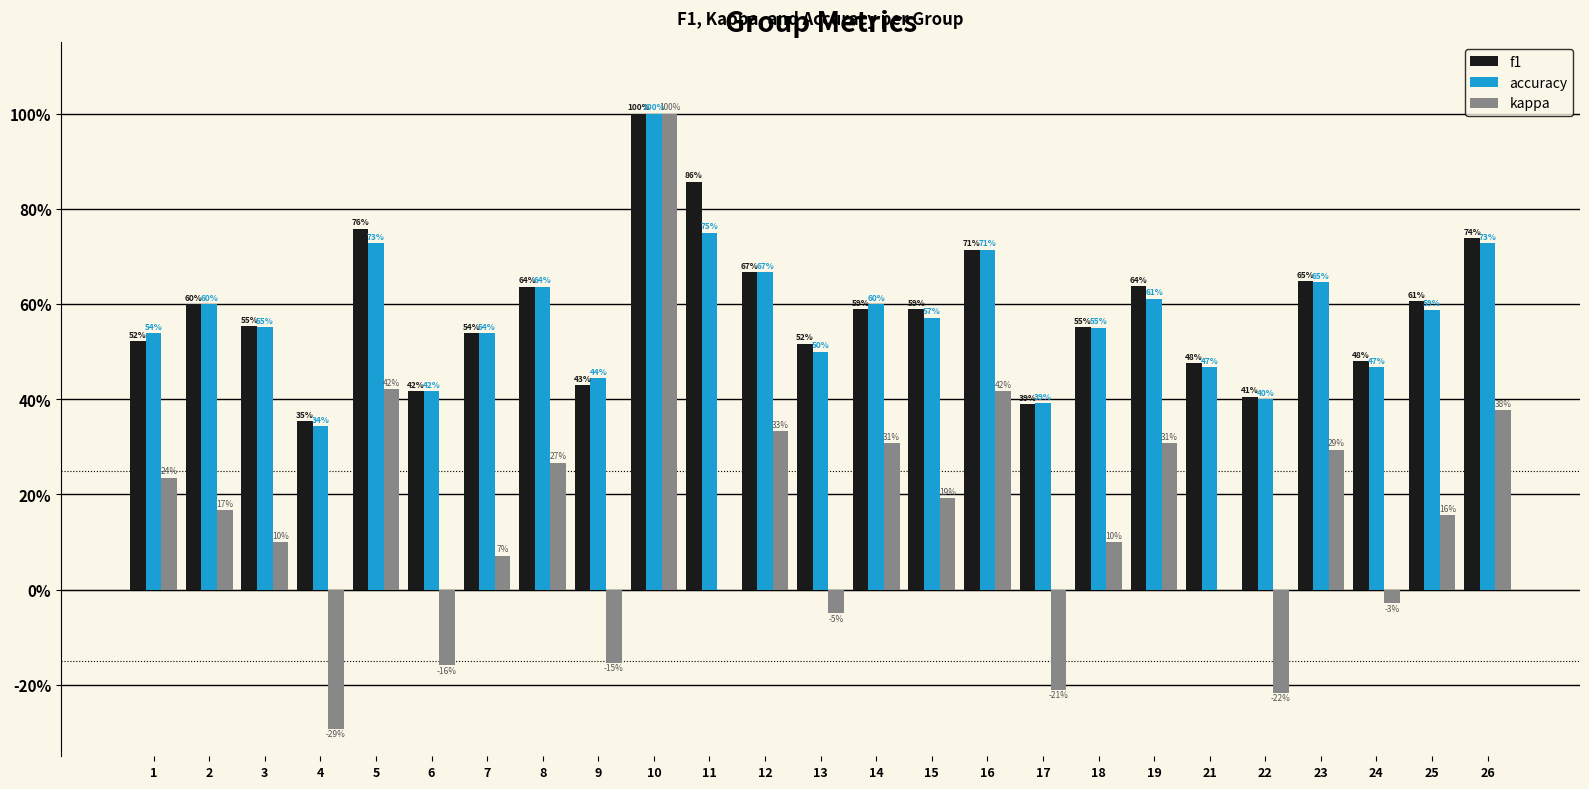

What are all the series names shown in the legend?

f1, accuracy, kappa